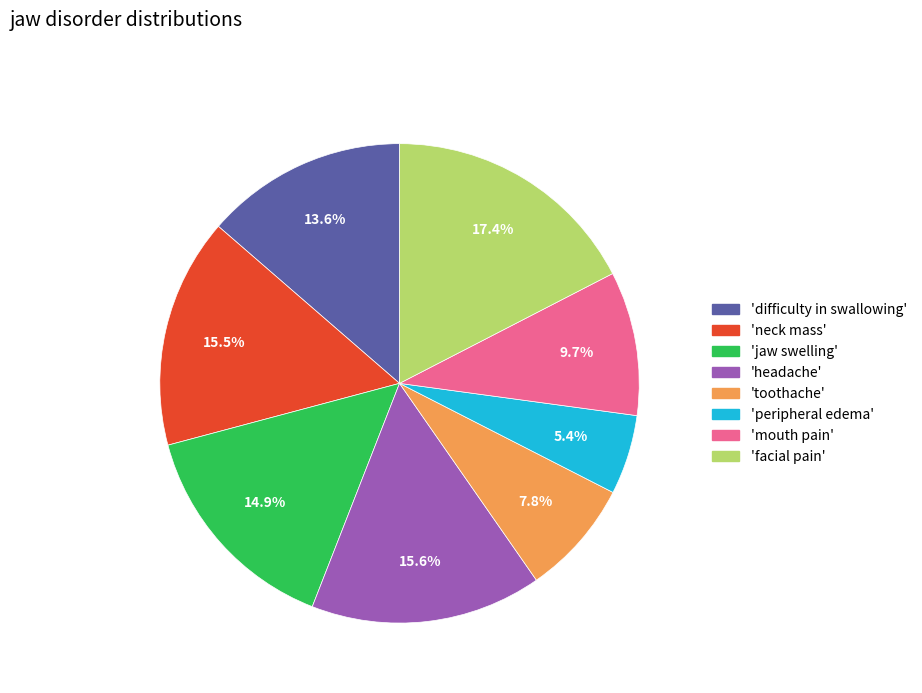

Count the number of slices in the pie.

8